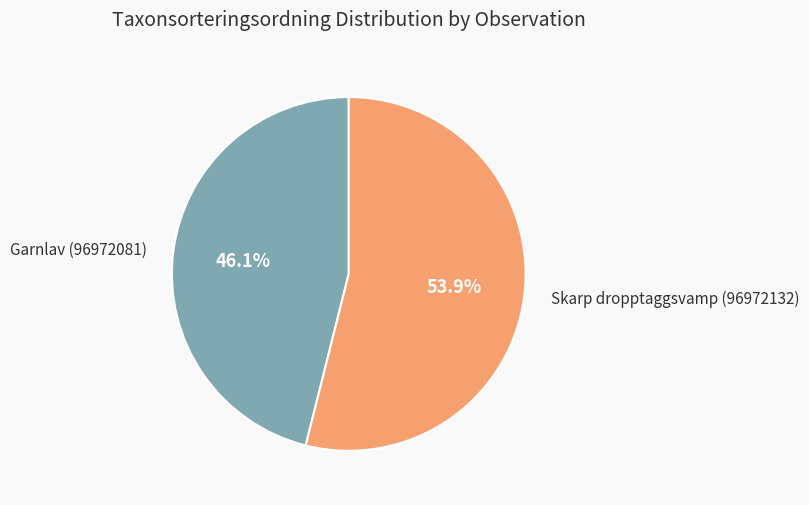

Does any single category account for the majority?

Yes